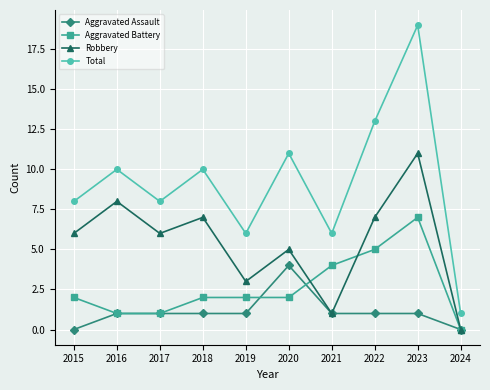

What is the difference between the maximum and minimum values in the Aggravated Battery series?

7